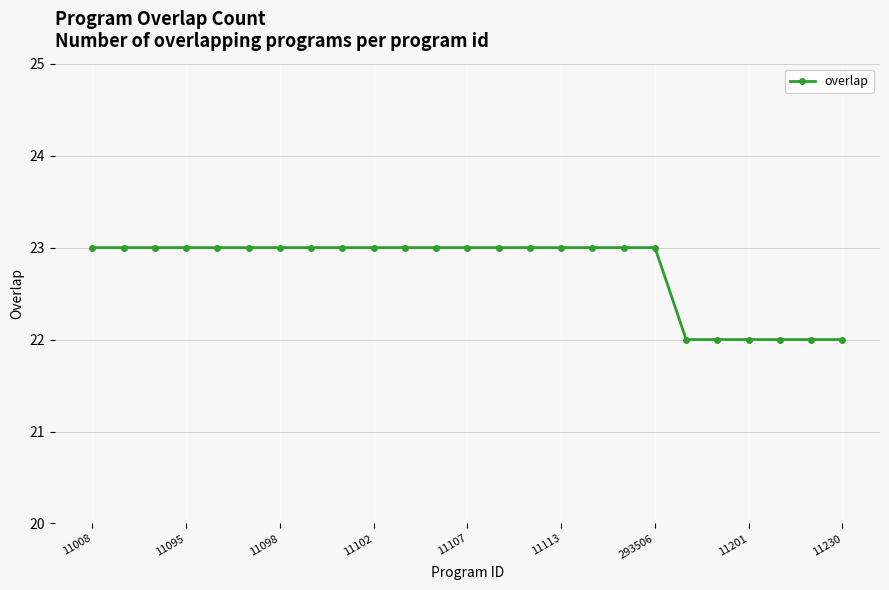

What is the maximum value shown in the chart?

23